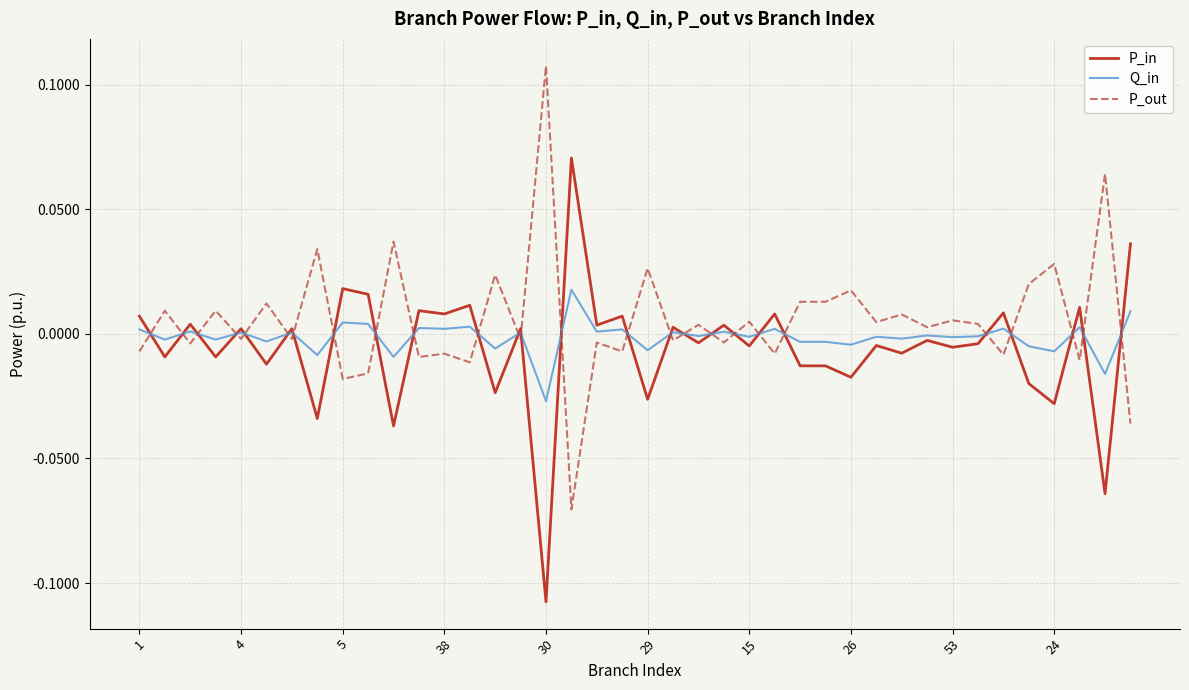

List the series in order of their peak value, highest first.

P_out, P_in, Q_in